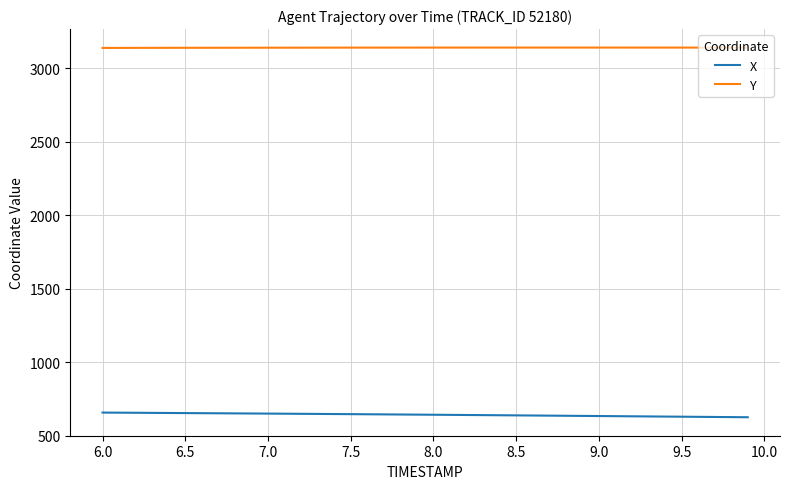

At how many categories does at least one series exceed 877?

40